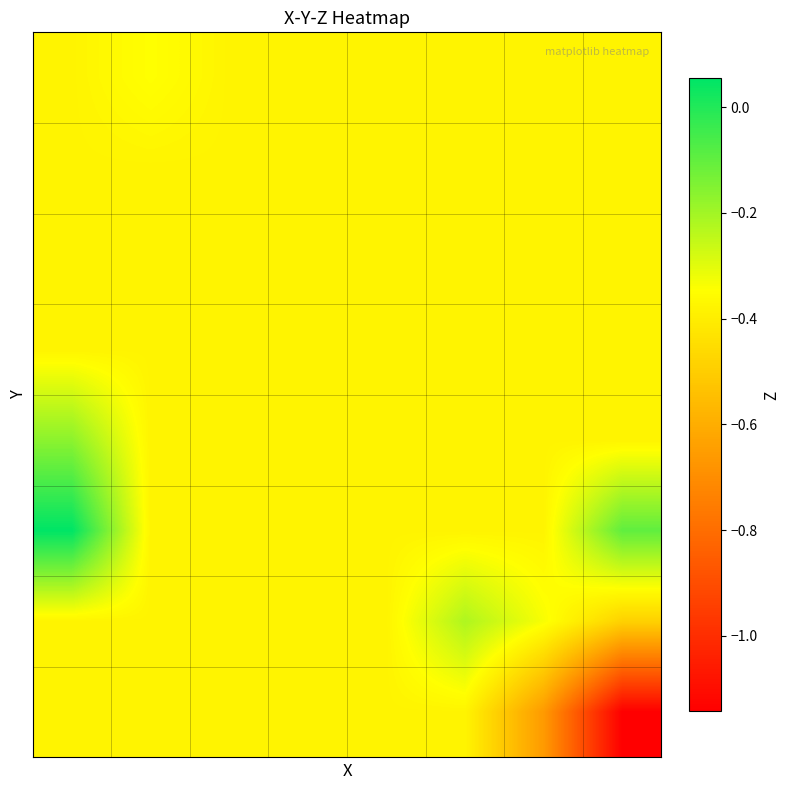

Count the number of data series in this chart.

8